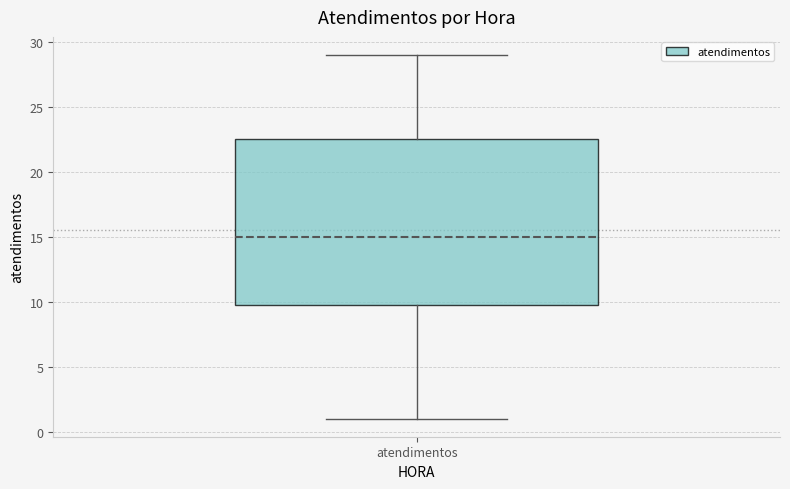

Where is the lower edge of the box for atendimentos on the y-axis? The values are not printed on the chart, so give them approximately, as read against the axis.

10.0